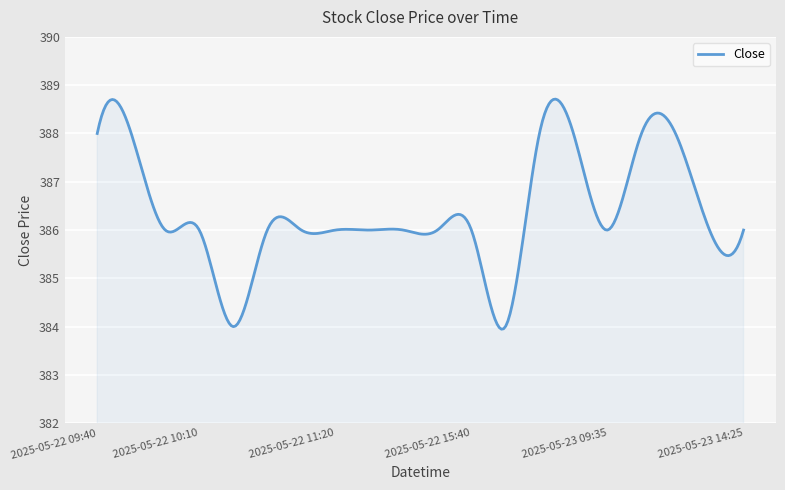

What is the minimum value shown in the chart?

383.9